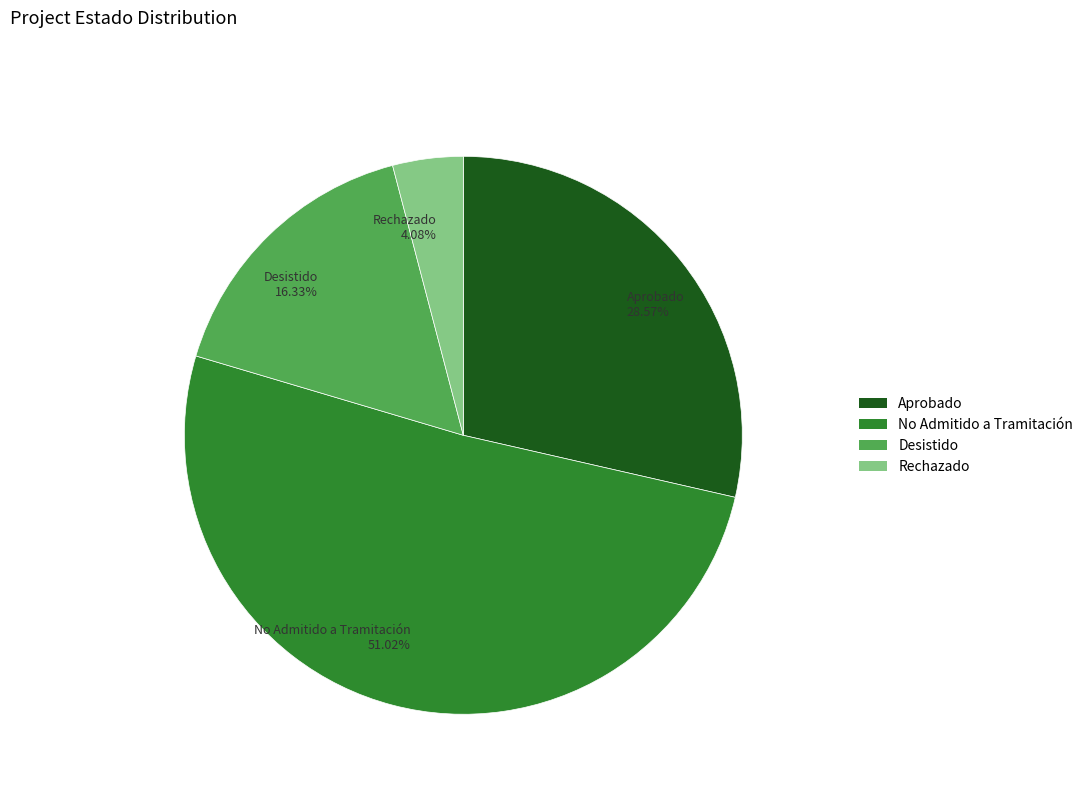

Which has a higher value, Rechazado or Desistido?

Desistido